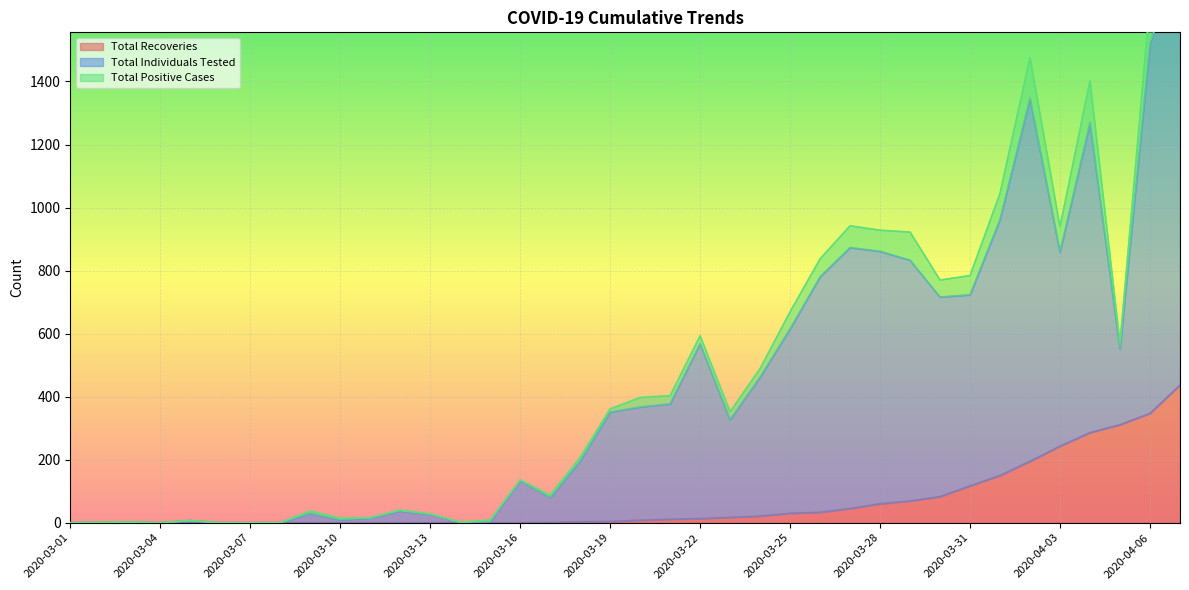

How many data points in Total Recoveries are above 8?

18